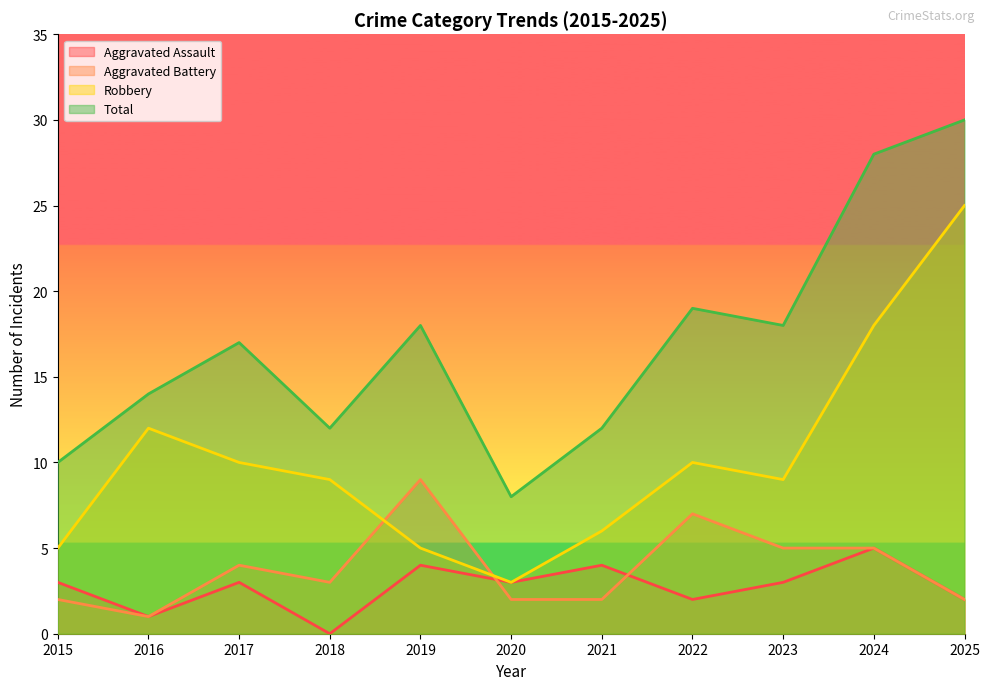

The value of Aggravated Battery at 2019 is 12. True or false?

False